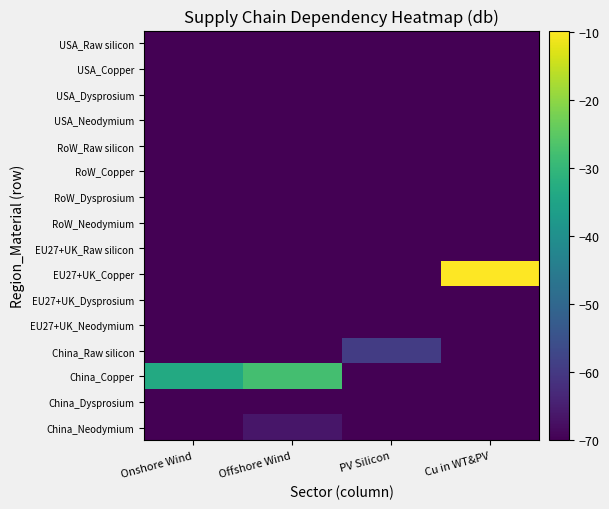

Reading left to right, transcribe all the data shown in this chart.

China_Neodymium: Onshore Wind=-70.0	Offshore Wind=-66.4	PV Silicon=-70.0	Cu in WT&PV=-70.0
China_Dysprosium: Onshore Wind=-70.0	Offshore Wind=-70.0	PV Silicon=-70.0	Cu in WT&PV=-70.0
China_Copper: Onshore Wind=-33.5	Offshore Wind=-27.8	PV Silicon=-70.0	Cu in WT&PV=-70.0
China_Raw silicon: Onshore Wind=-70.0	Offshore Wind=-70.0	PV Silicon=-59.3	Cu in WT&PV=-70.0
EU27+UK_Neodymium: Onshore Wind=-70.0	Offshore Wind=-70.0	PV Silicon=-70.0	Cu in WT&PV=-70.0
EU27+UK_Dysprosium: Onshore Wind=-70.0	Offshore Wind=-70.0	PV Silicon=-70.0	Cu in WT&PV=-70.0
EU27+UK_Copper: Onshore Wind=-70.0	Offshore Wind=-70.0	PV Silicon=-70.0	Cu in WT&PV=-9.8
EU27+UK_Raw silicon: Onshore Wind=-70.0	Offshore Wind=-70.0	PV Silicon=-79.2	Cu in WT&PV=-70.0
RoW_Neodymium: Onshore Wind=-70.0	Offshore Wind=-70.0	PV Silicon=-70.0	Cu in WT&PV=-70.0
RoW_Dysprosium: Onshore Wind=-70.0	Offshore Wind=-70.0	PV Silicon=-70.0	Cu in WT&PV=-70.0
RoW_Copper: Onshore Wind=-70.0	Offshore Wind=-70.0	PV Silicon=-70.0	Cu in WT&PV=-70.0
RoW_Raw silicon: Onshore Wind=-70.0	Offshore Wind=-70.0	PV Silicon=-80.1	Cu in WT&PV=-70.0
USA_Neodymium: Onshore Wind=-70.0	Offshore Wind=-70.0	PV Silicon=-70.0	Cu in WT&PV=-70.0
USA_Dysprosium: Onshore Wind=-70.0	Offshore Wind=-70.0	PV Silicon=-70.0	Cu in WT&PV=-70.0
USA_Copper: Onshore Wind=-70.0	Offshore Wind=-70.0	PV Silicon=-70.0	Cu in WT&PV=-70.0
USA_Raw silicon: Onshore Wind=-70.0	Offshore Wind=-70.0	PV Silicon=-82.3	Cu in WT&PV=-70.0